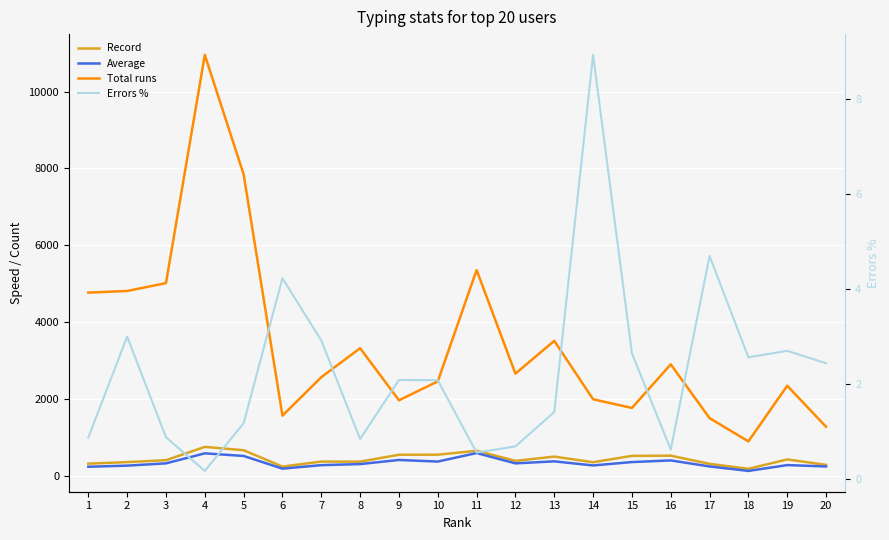

At how many categories does at least one series exceed 6441?

2